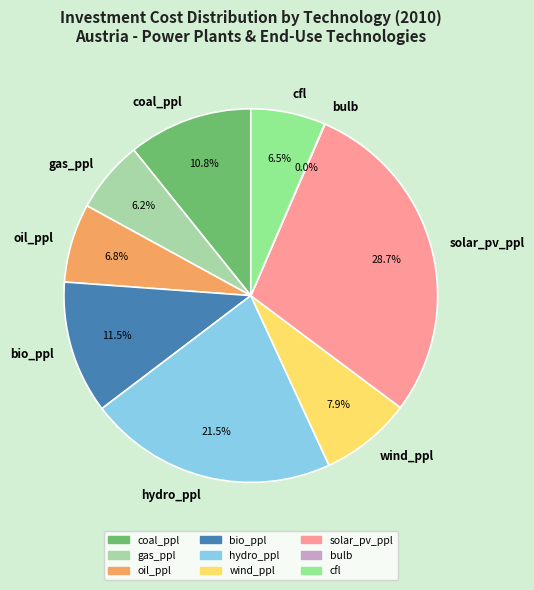

What is the largest slice in the pie chart?

solar_pv_ppl